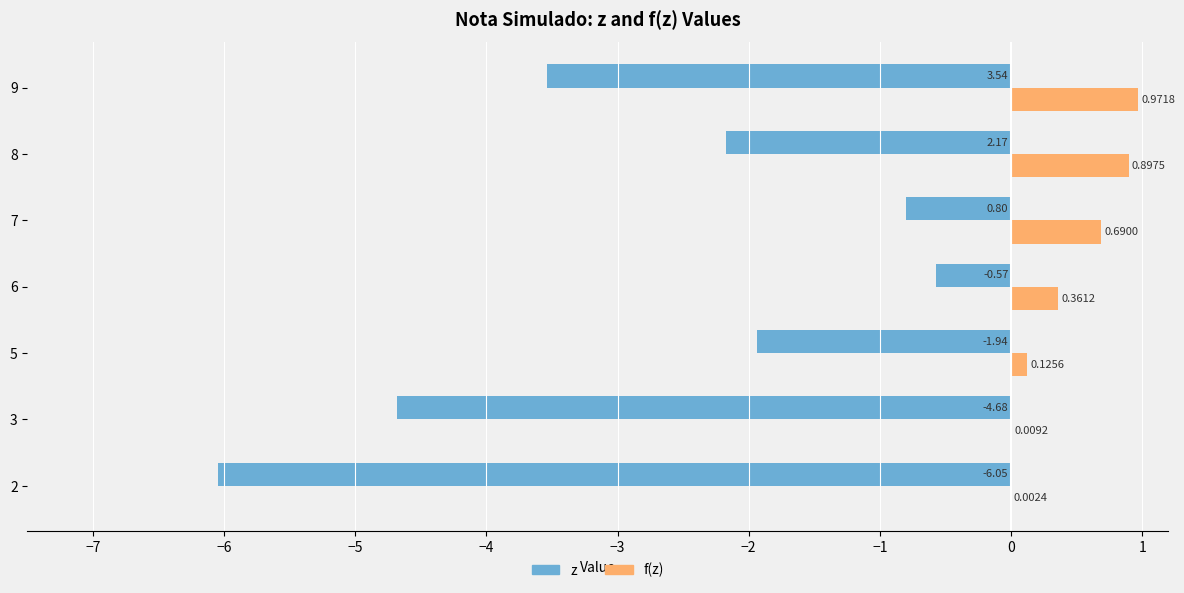

At which category is the sum across all series the highest?

7